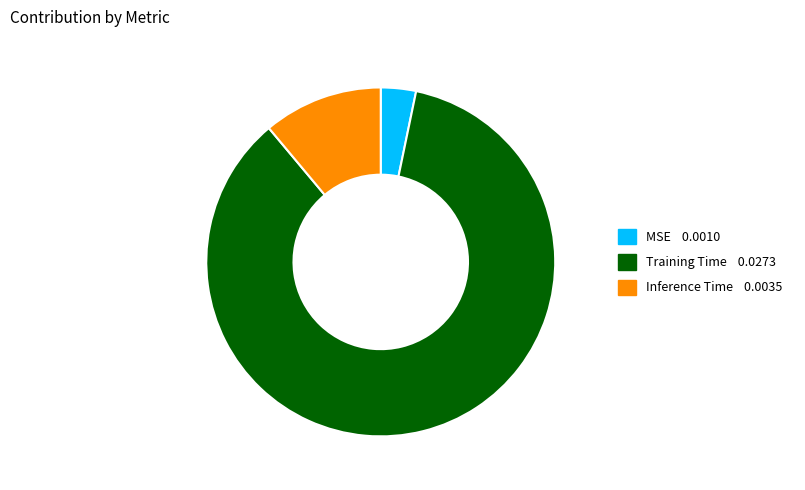

True or false: Inference Time accounts for 11% of the total.

True